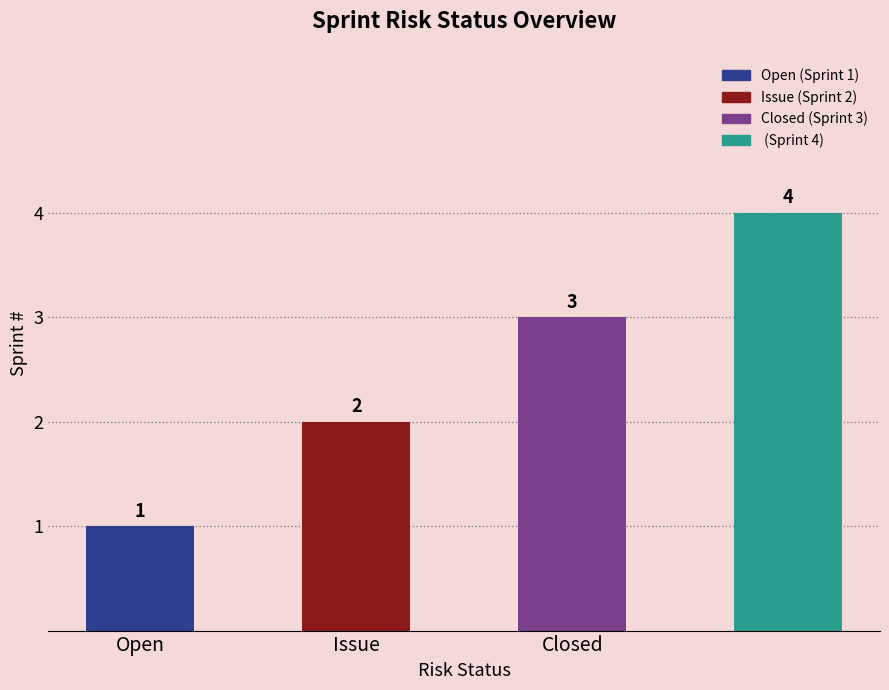

How many values are between 2 and 4?

3